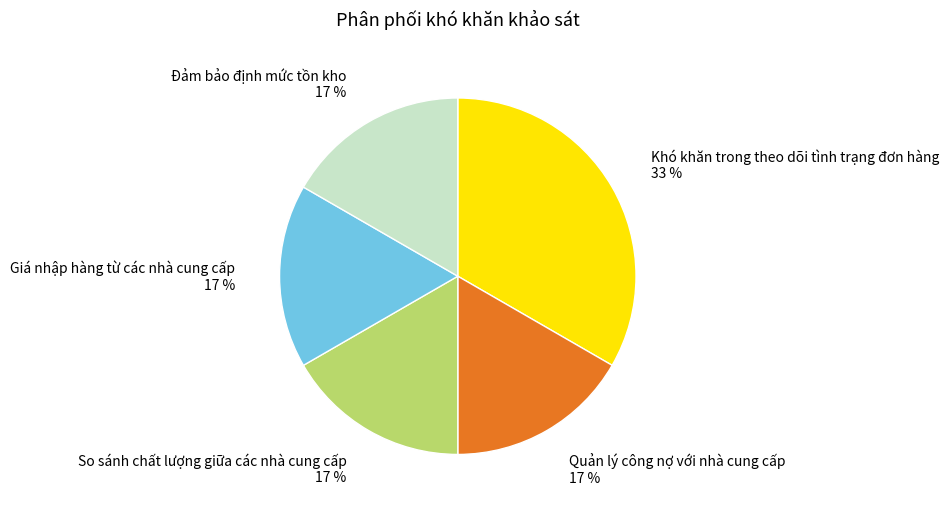

Does any single category account for the majority?

No